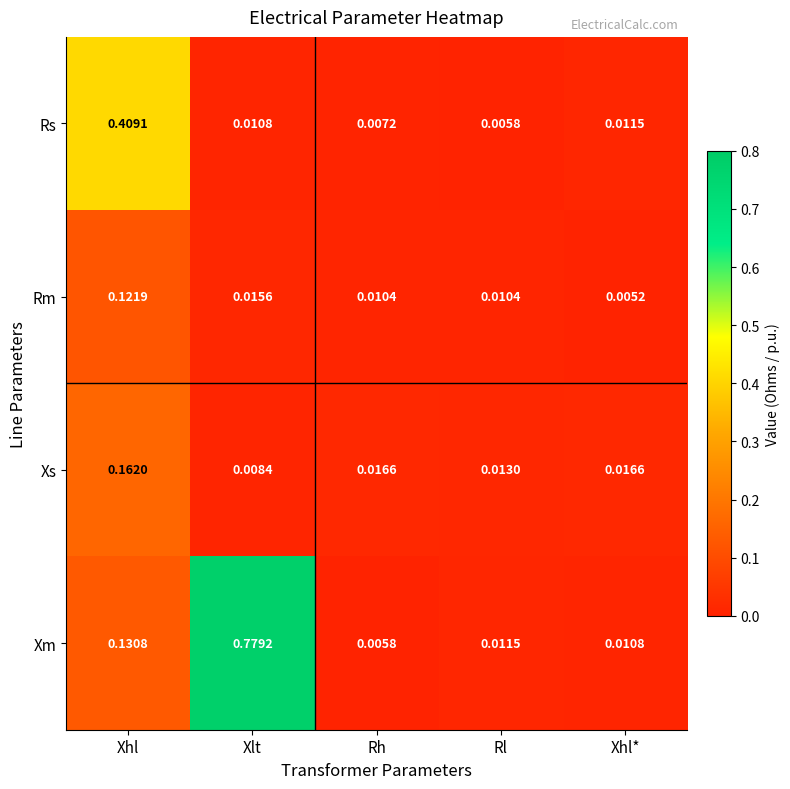

At which label does Rs reach its peak?

Xhl